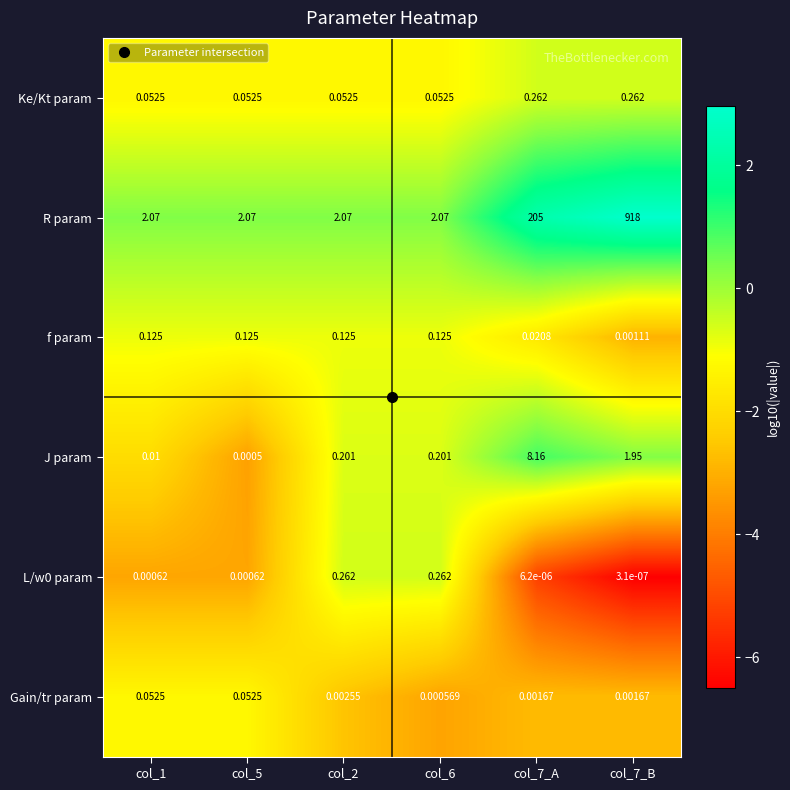

Is the value of J param at col_1 greater than the value of R param at col_7_B?

No